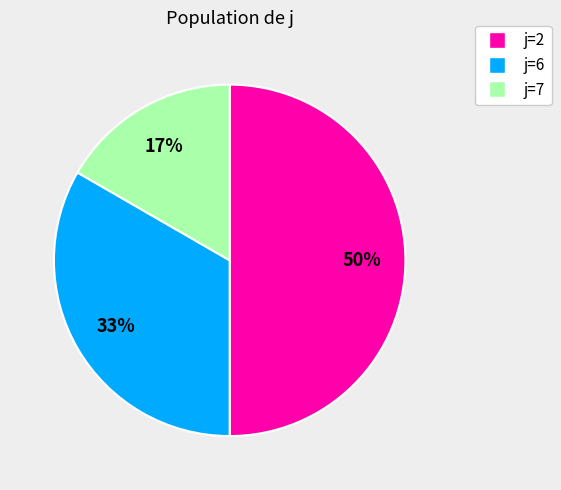

To the nearest percent, what is the difference between the largest and smallest slice percentages?

33%